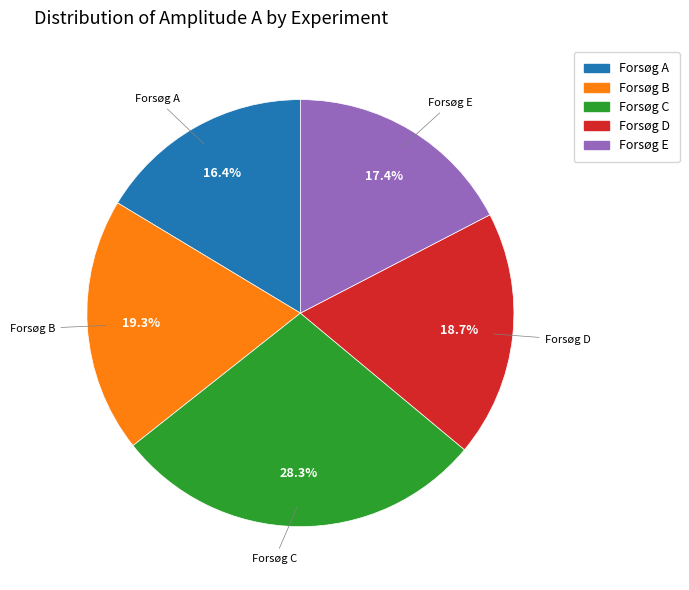

To the nearest percent, what portion does Forsøg A represent?

16%